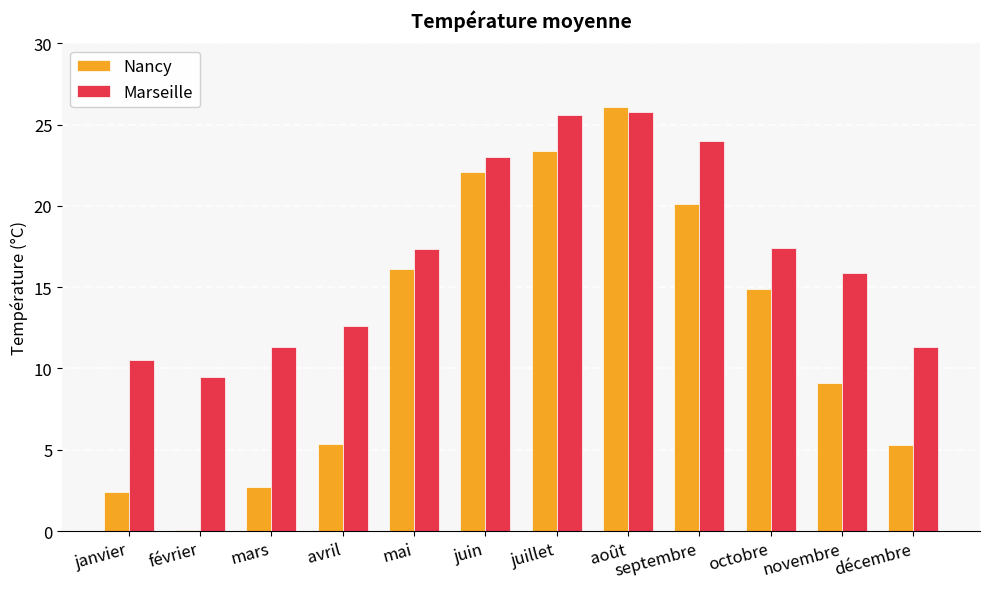

Which category has the lowest value across all series?

février